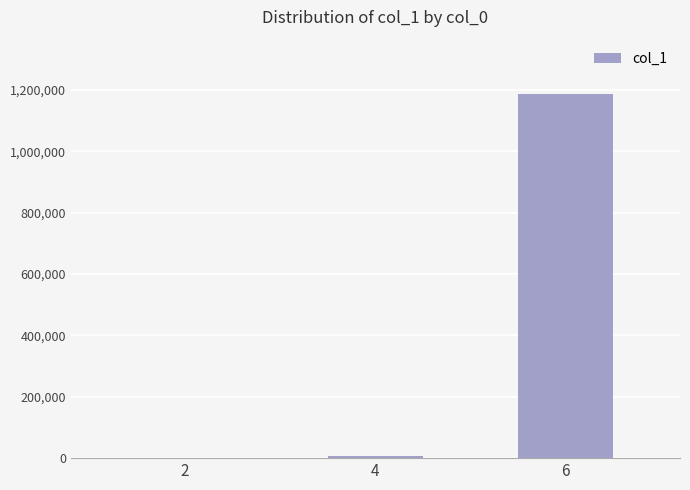

Is it true that the value at 6 is 1185400?

True